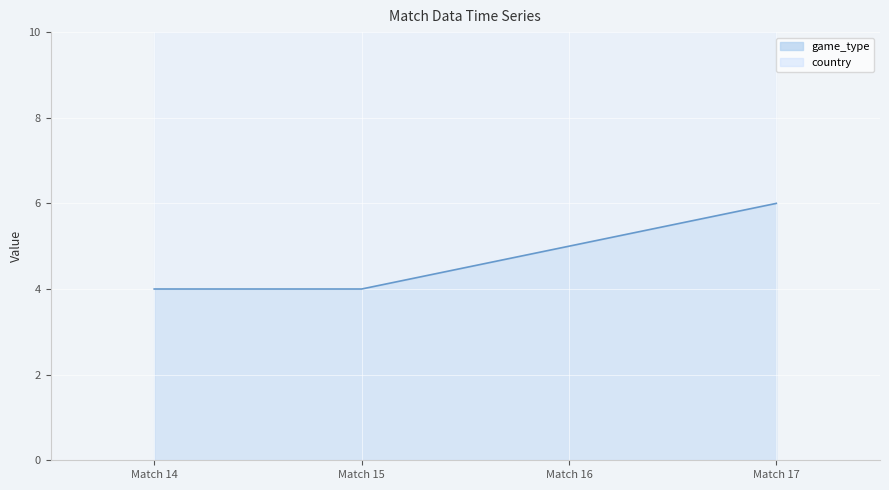

Is it true that the value at Match 16 is 7?

False